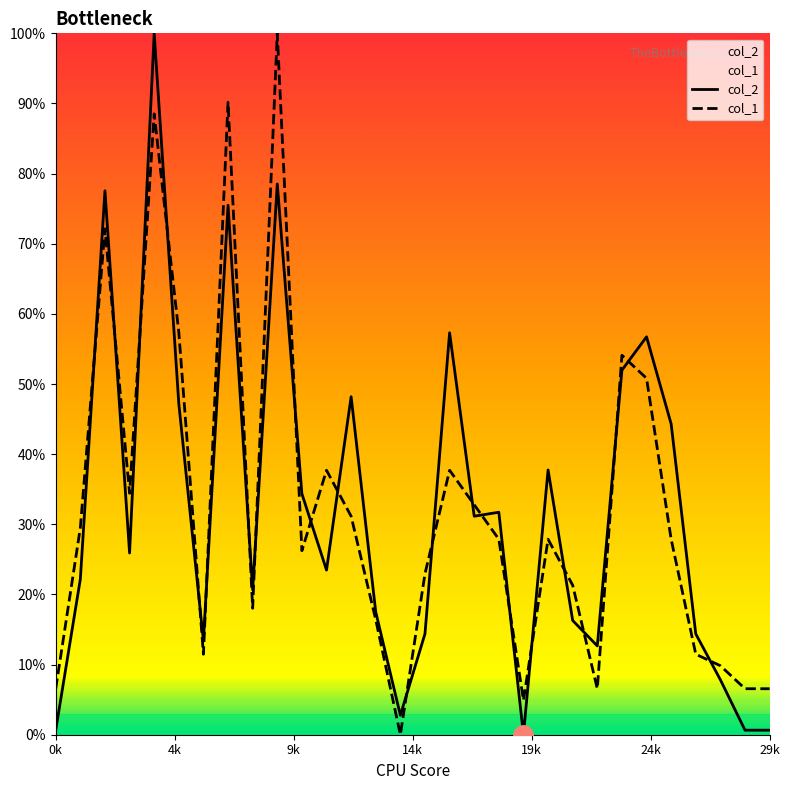

True or false: col_2 has more than 1 interior local peaks.

True